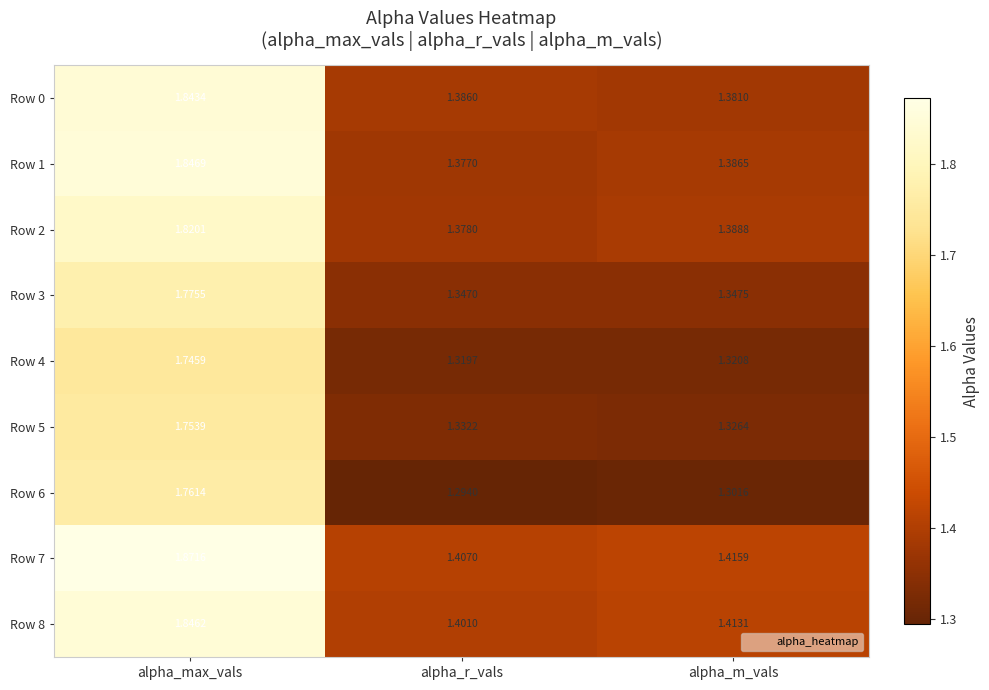

At which label does Row 6 reach its minimum?

alpha_r_vals